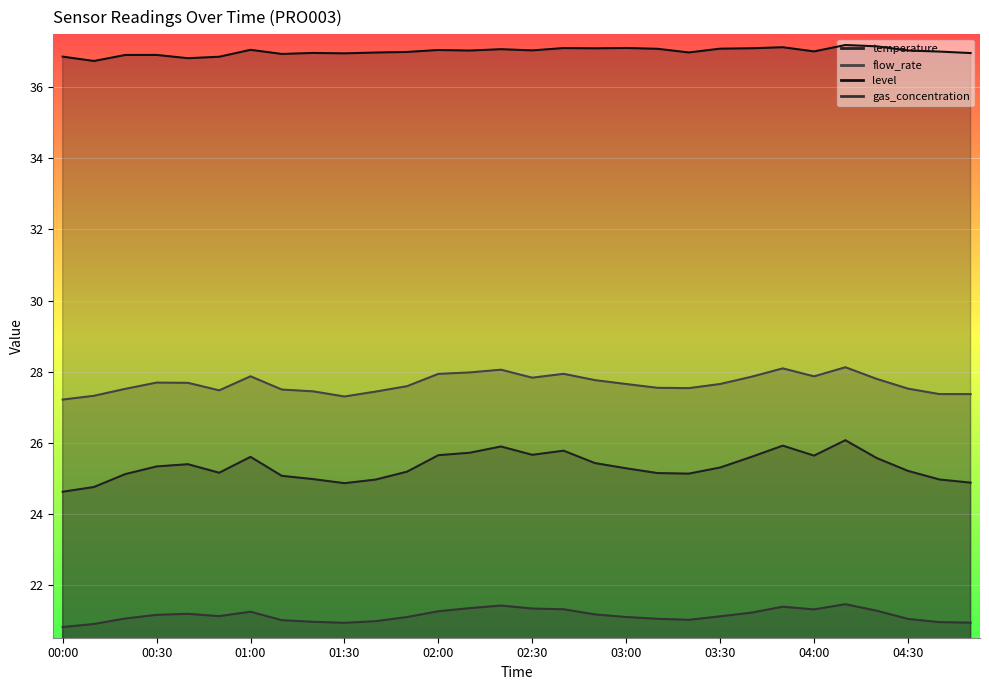

What is the value of the level point at the 17th from the left?

37.1